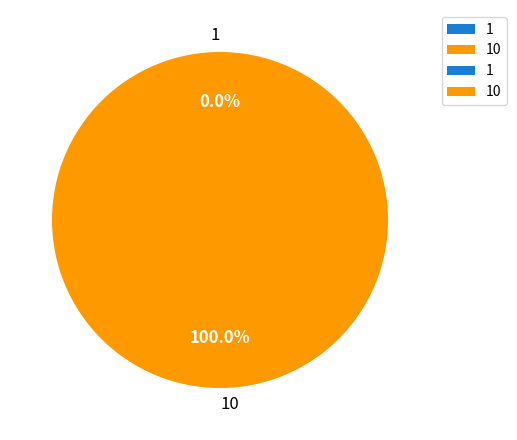

What portion of the pie excludes 1?

100.0%